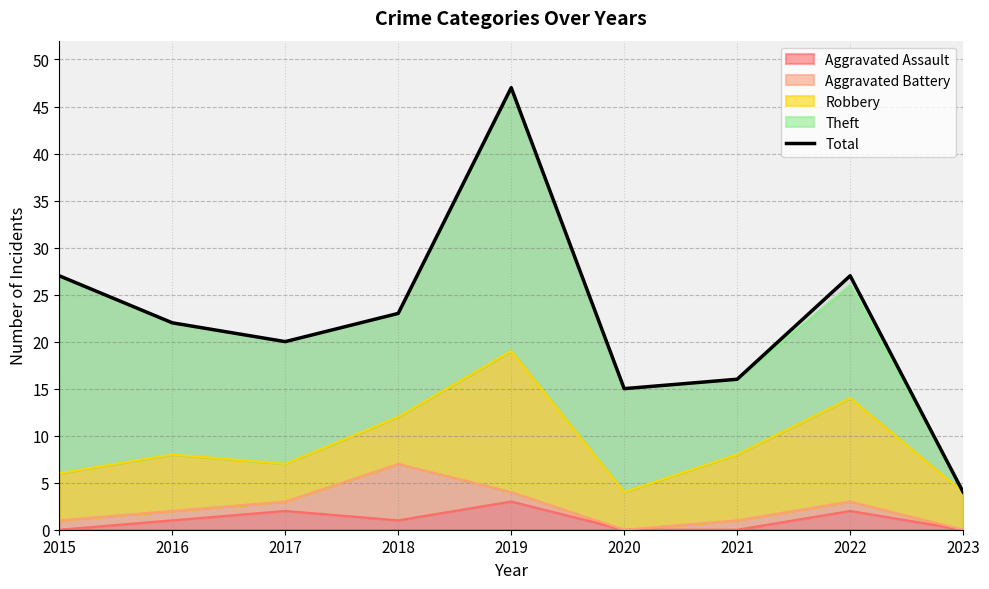

How many categories are shown in the chart?

9